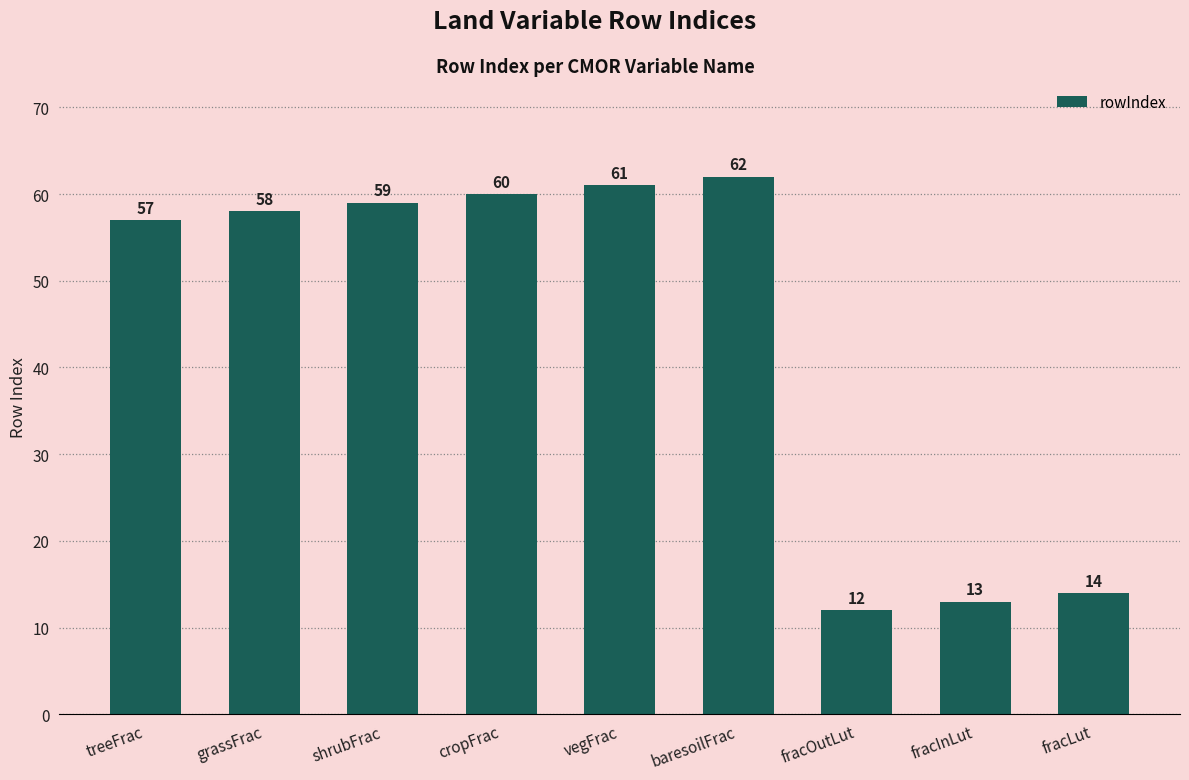

At which category does the chart reach its peak across all series?

baresoilFrac